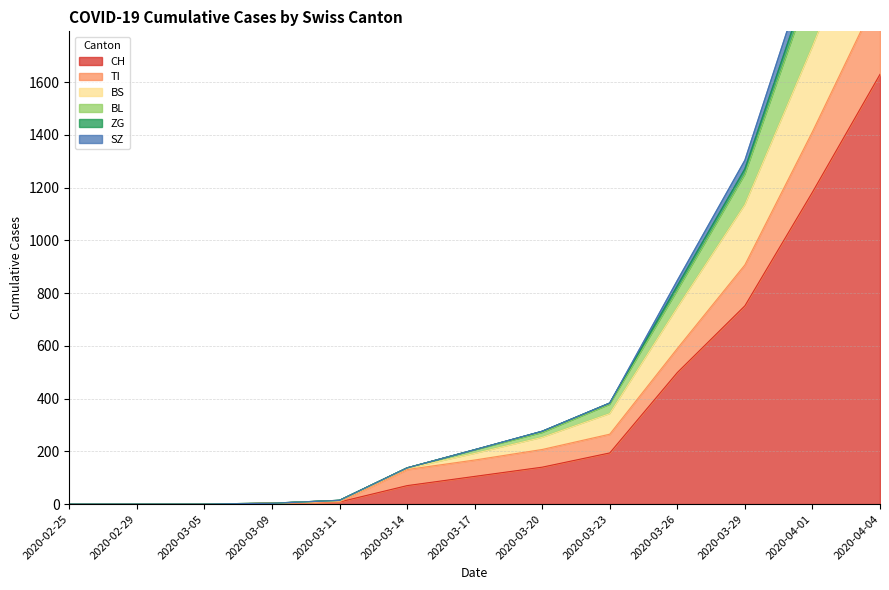

Between 2020-03-29 and 2020-03-20, which is larger?

2020-03-29